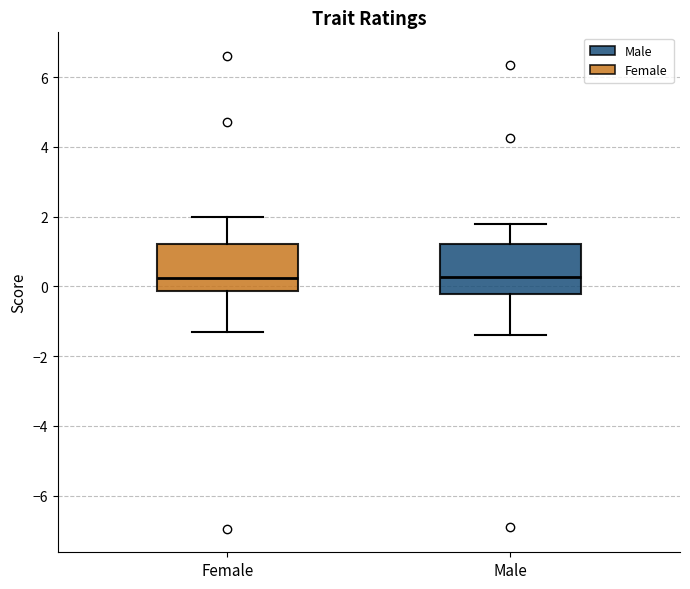

Reading left to right, read every box against the y-axis: the position of its median line, the range the box covers, and the ends of its whiskers. The values are not printed on the chart, so give them approximately, as read against the axis.

Female: median 0.2, box -0.2 to 1.2, whiskers -1.4 to 2.0
Male: median 0.2, box -0.2 to 1.2, whiskers -1.4 to 1.8